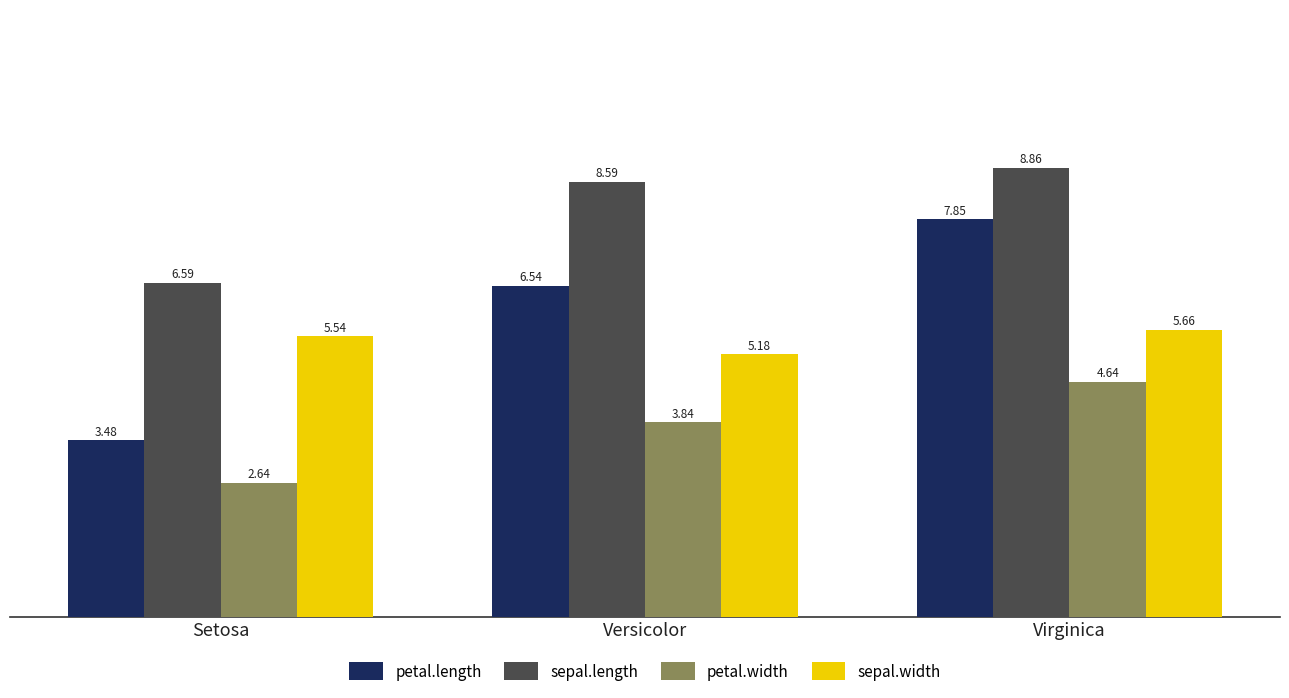

List the series in order of their peak value, lowest first.

petal.width, sepal.width, petal.length, sepal.length